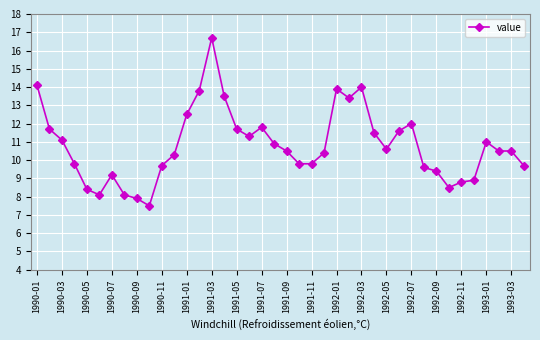

What is the value of the 23rd point from the left?

9.8